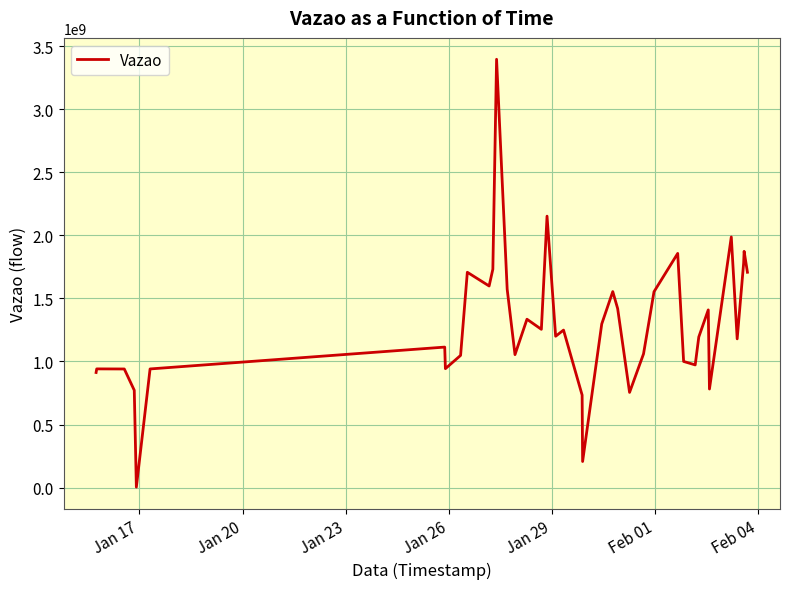

What is the greatest value displayed?

3396010067